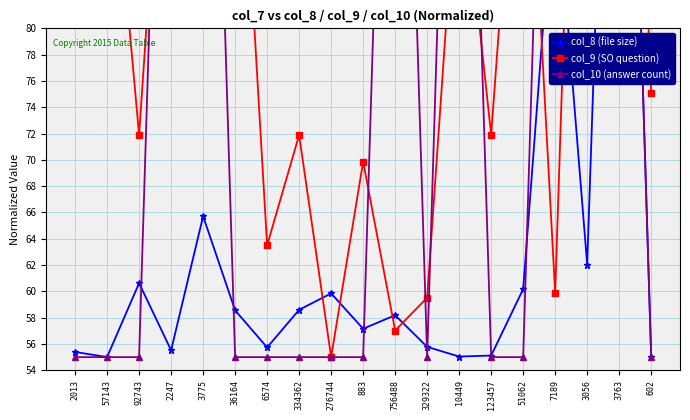

What is the value of the col_10 (answer count) point at the 9th from the left?

55.0